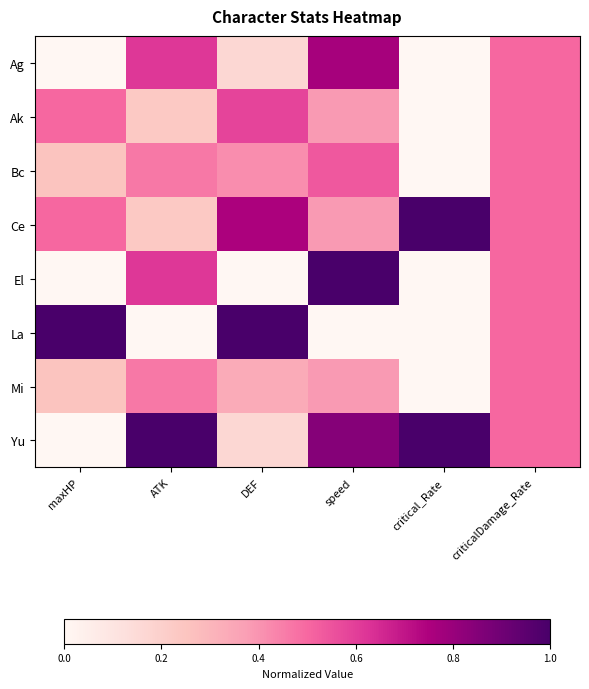

List the series in order of their peak value, lowest first.

Mi, Bc, Ak, Ag, Ce, El, La, Yu